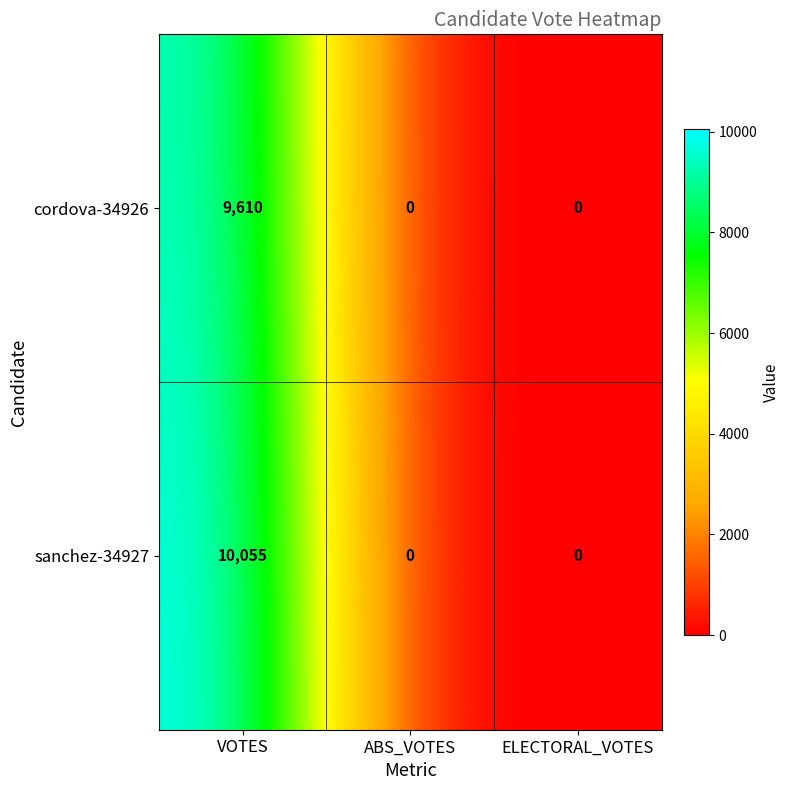

Count the sanchez-34927 values in the range 0 to 10055.

3